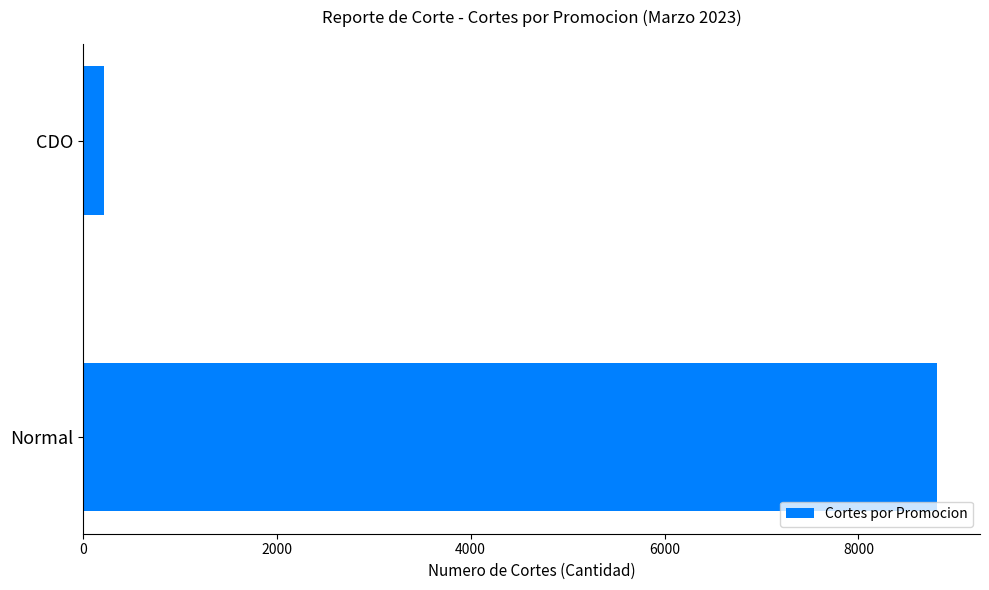

How many bars are there in total?

2